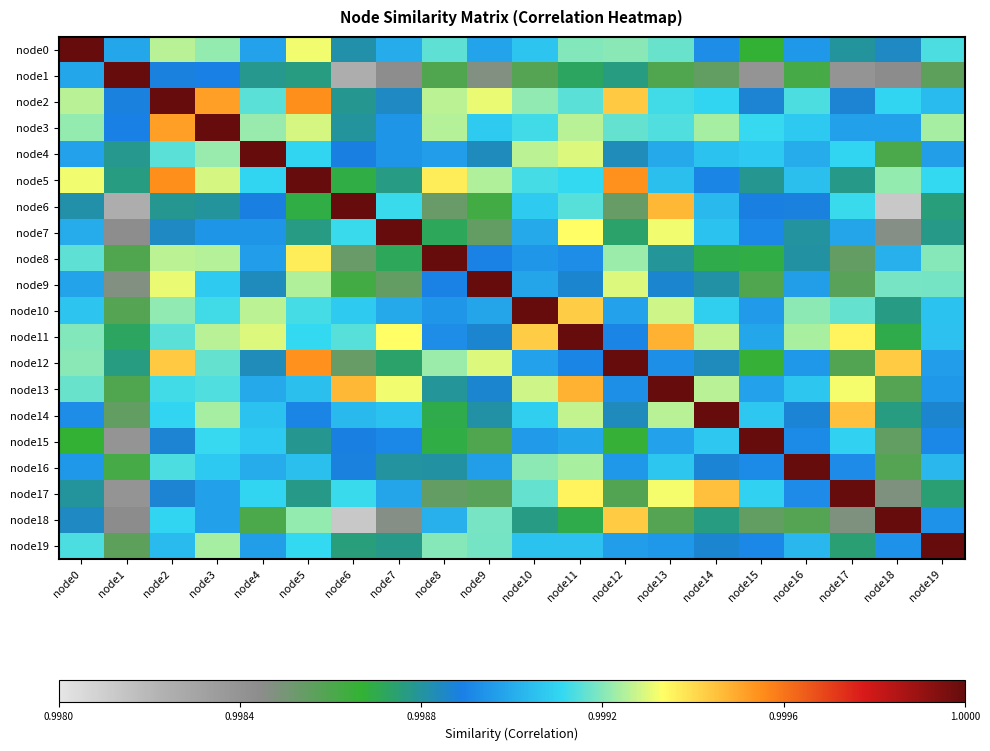

What is the smallest value displayed?

1.0